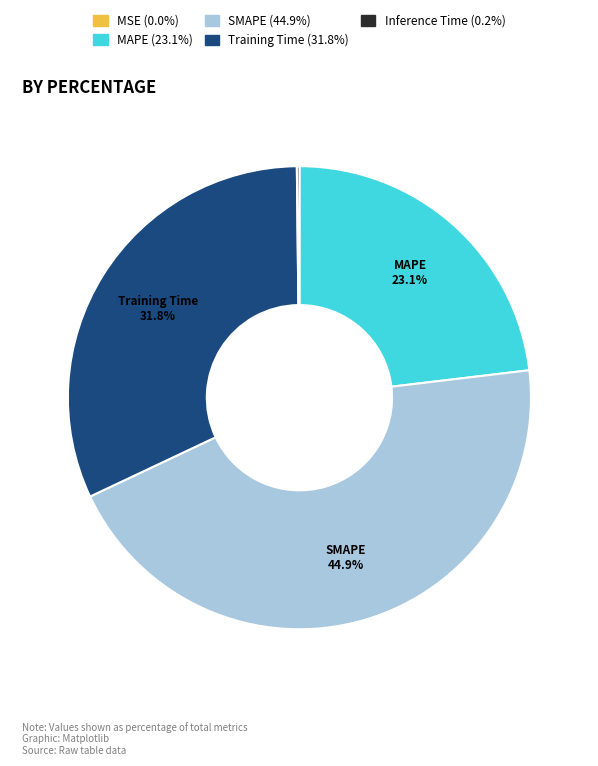

Does any single category account for the majority?

No